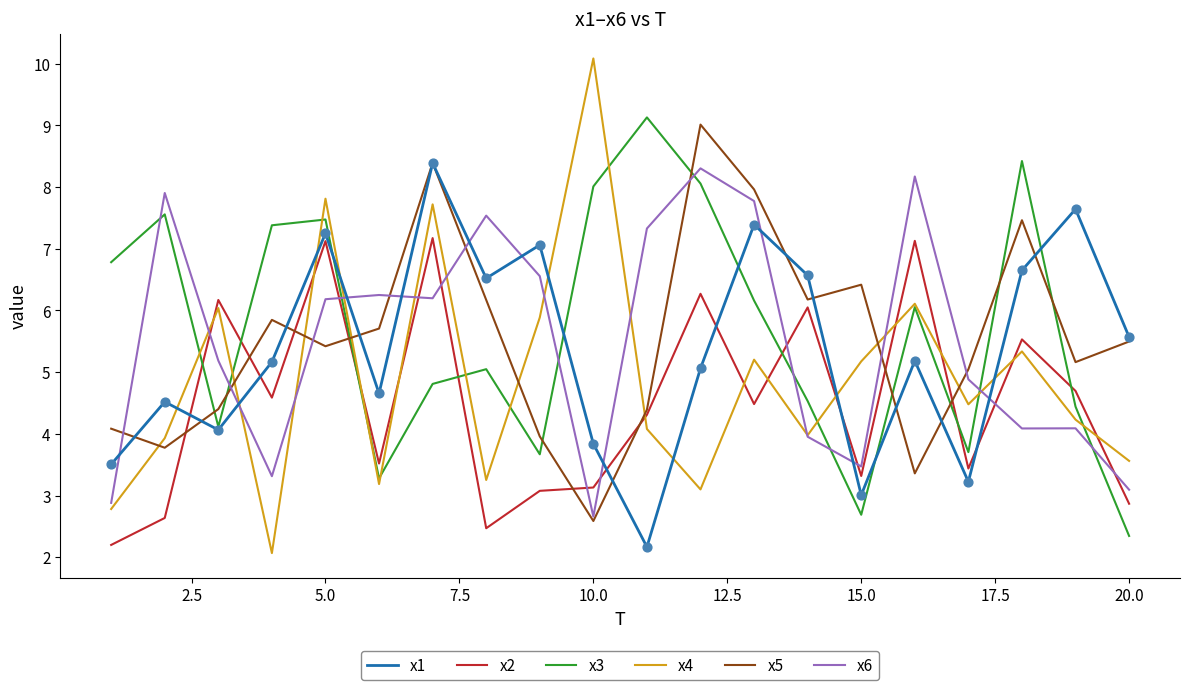

At how many categories does at least one series exceed 4?

20